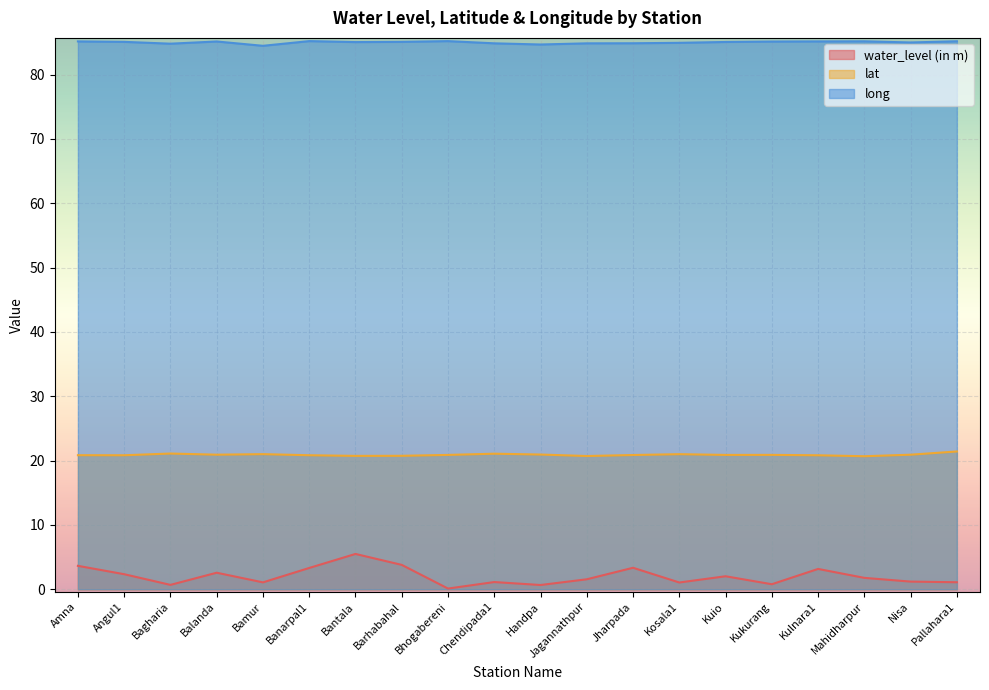

What is the sum of the water_level (in m) values at Bagharia and Mahidharpur?

2.5